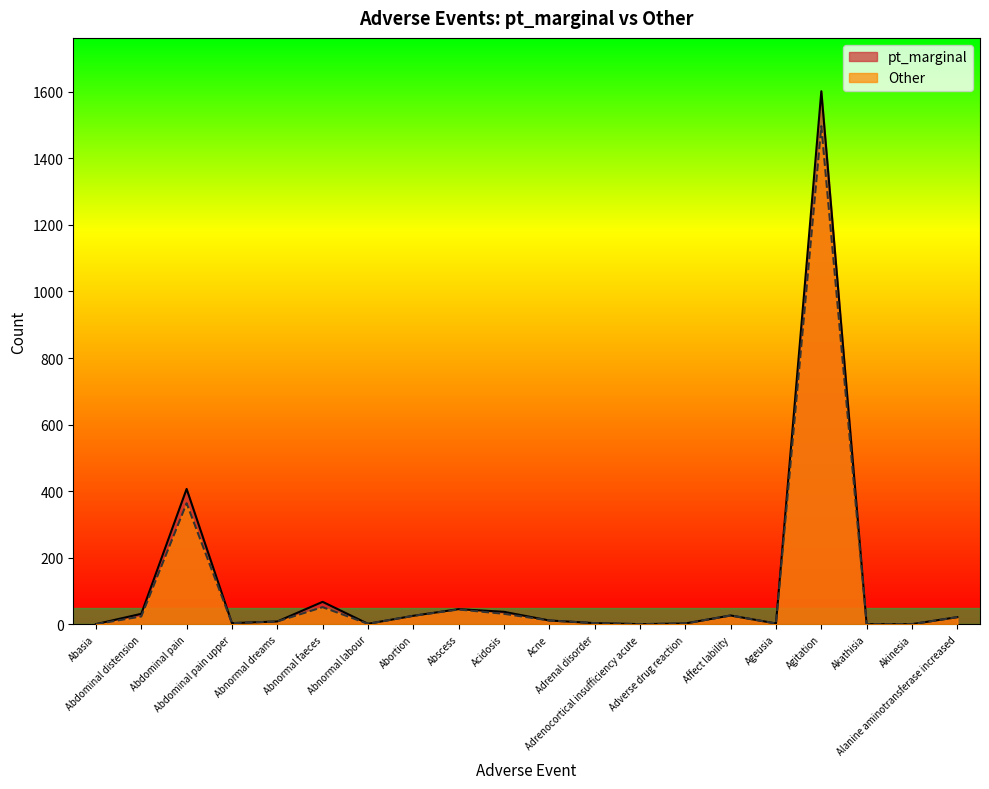

Which category has the highest value across all series?

Agitation